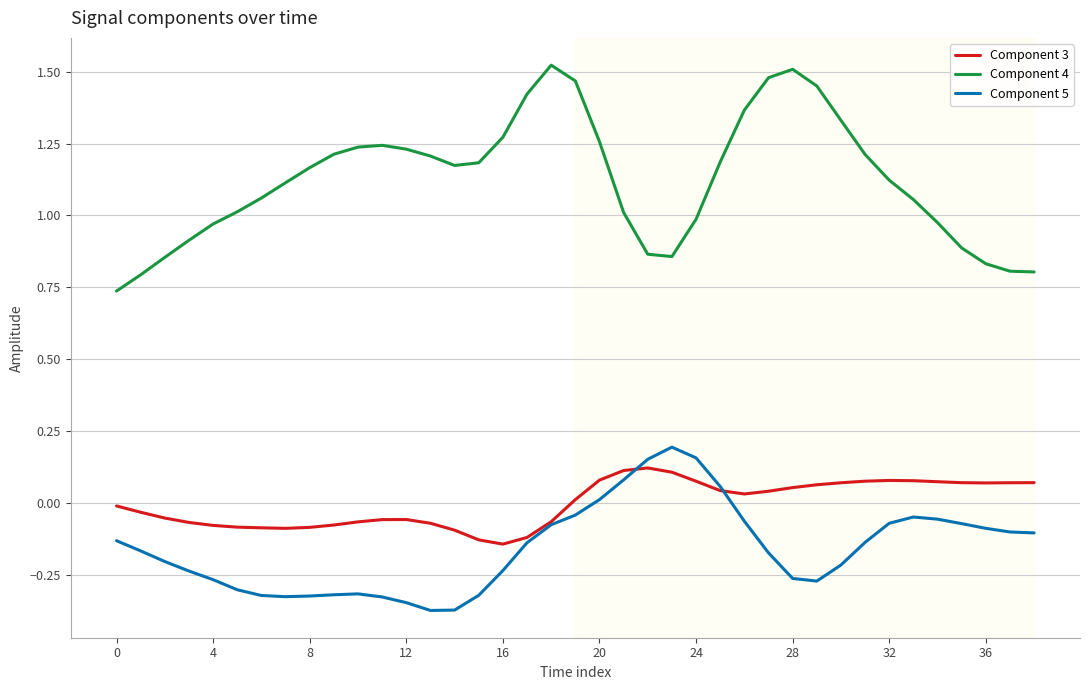

Which series has the largest total across all categories?

Component 4